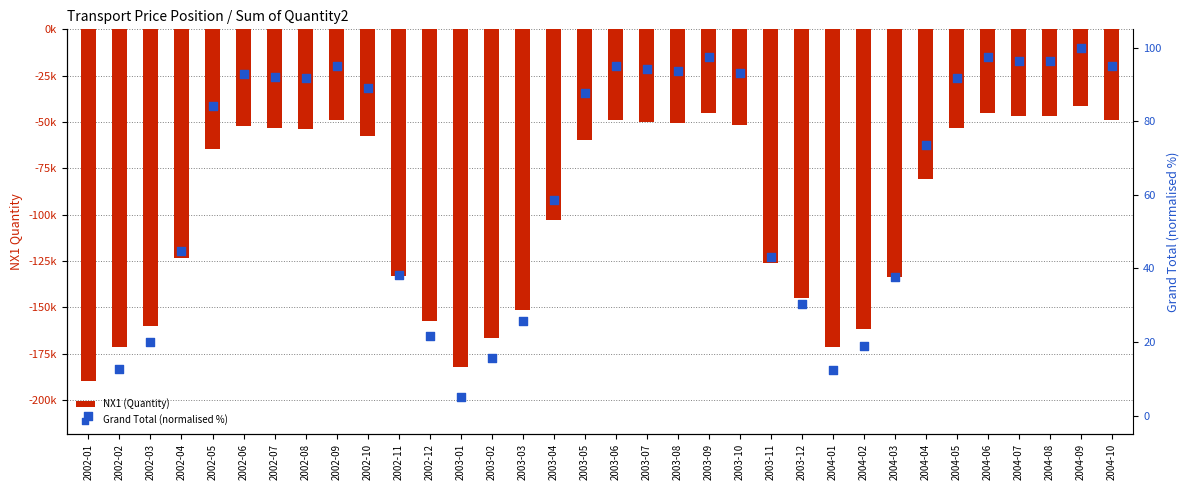

Which series has the widest spread of Y values?

NX1 (Quantity)